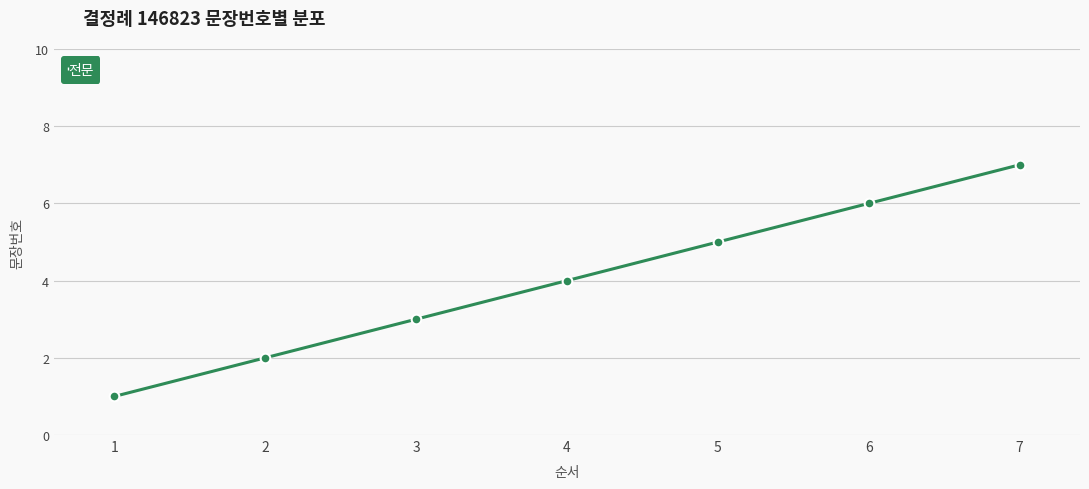

What is the sum of the values at 2 and 4?

6